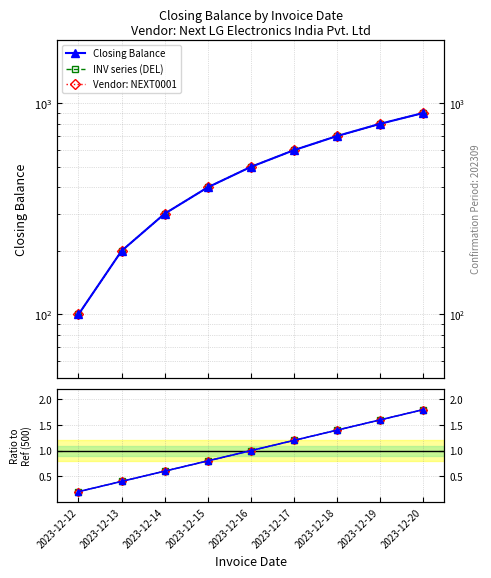

What is the average value of the Vendor: NEXT0001 series?

1.0